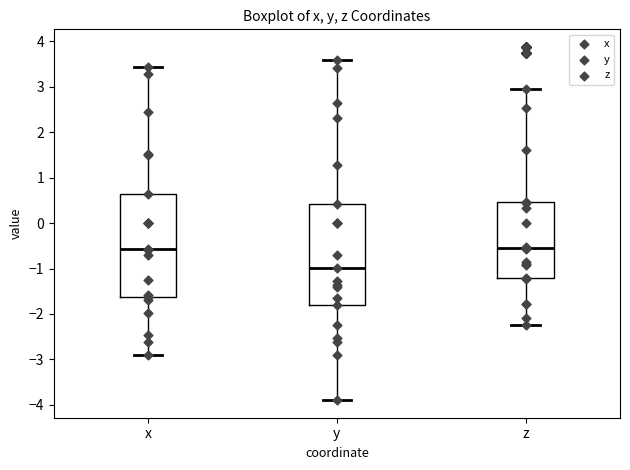

Reading left to right, read every box against the y-axis: the position of its median line, the range the box covers, and the ends of its whiskers. The values are not printed on the chart, so give them approximately, as read against the axis.

x: median -0.6, box -1.6 to 0.6, whiskers -2.9 to 3.4
y: median -1.0, box -1.8 to 0.4, whiskers -3.9 to 3.6
z: median -0.5, box -1.2 to 0.5, whiskers -2.2 to 2.9